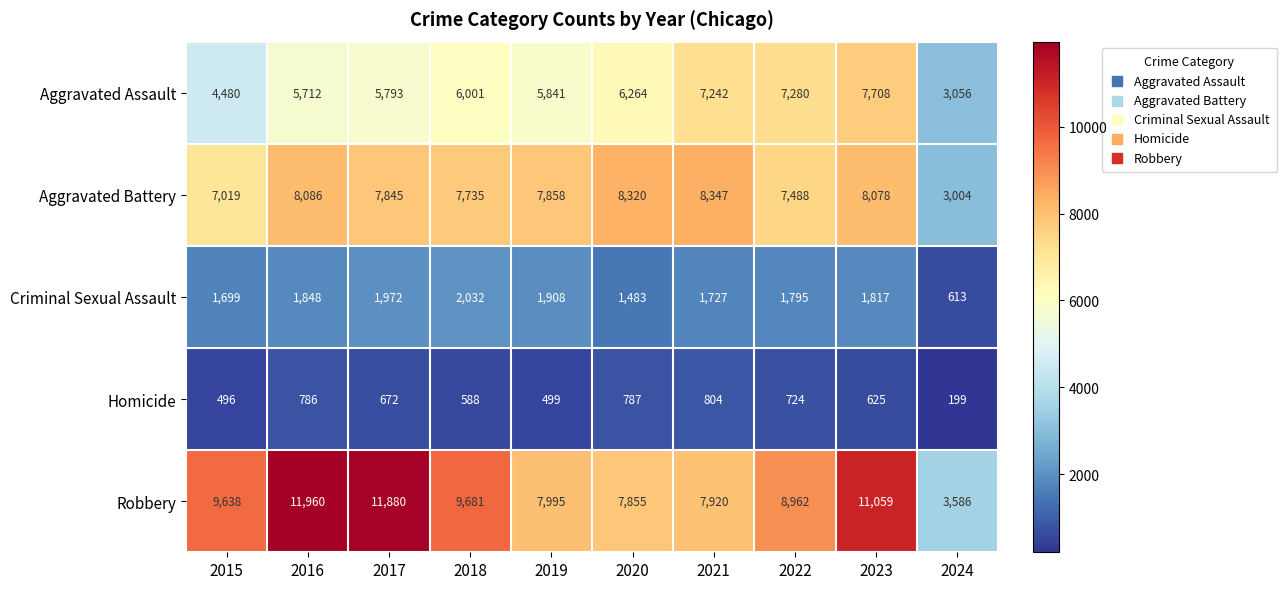

How many data points in Homicide are less than 672?

5